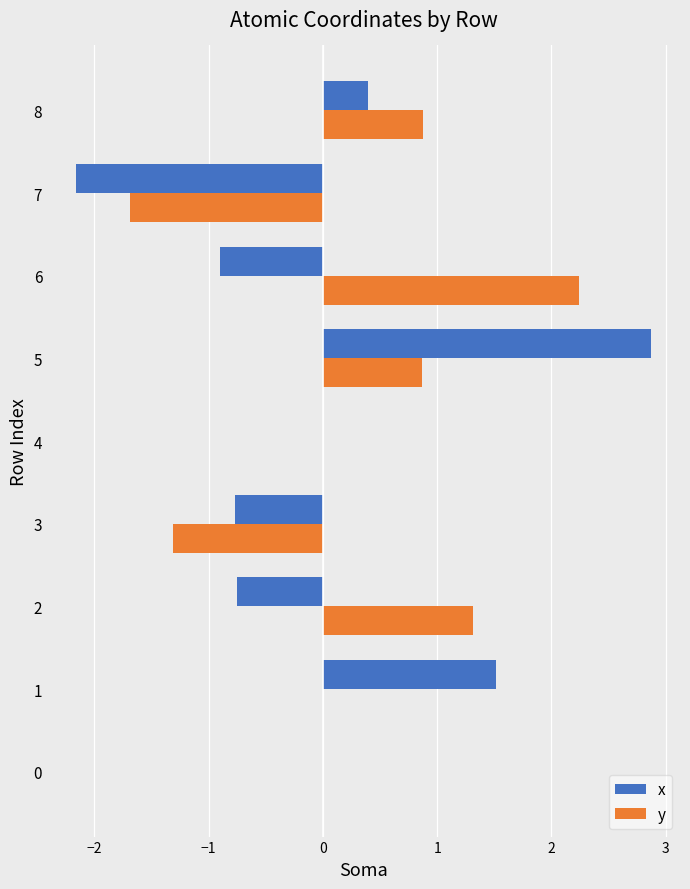

What are all the series names shown in the legend?

x, y